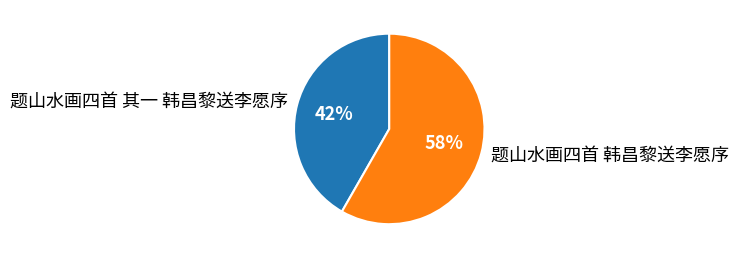

Rank the categories by value from lowest to highest.

题山水画四首 其一 韩昌黎送李愿序, 题山水画四首 韩昌黎送李愿序